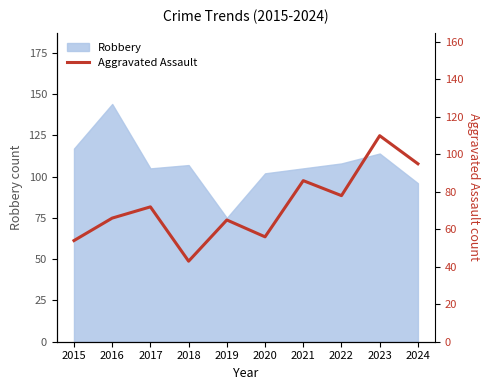

What is the minimum value for Robbery?

75